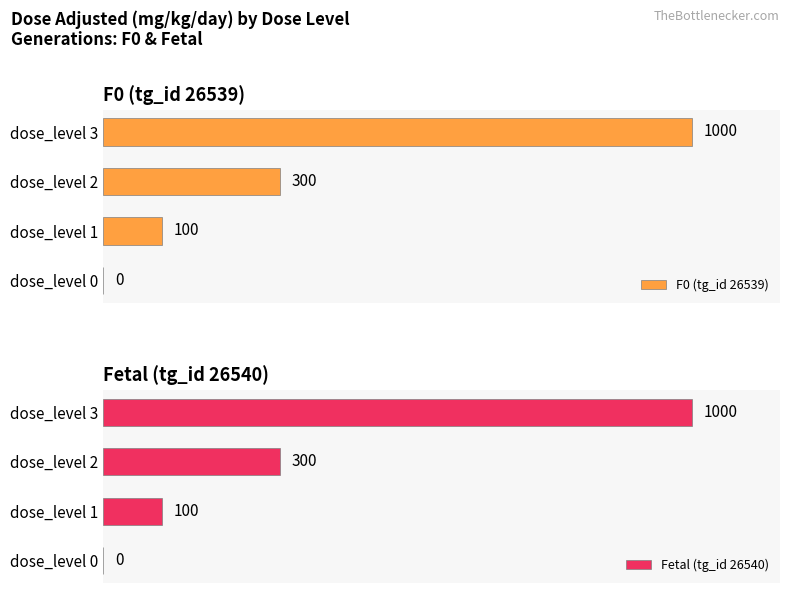

Which series has the largest range (max minus min)?

F0 (tg_id 26539)